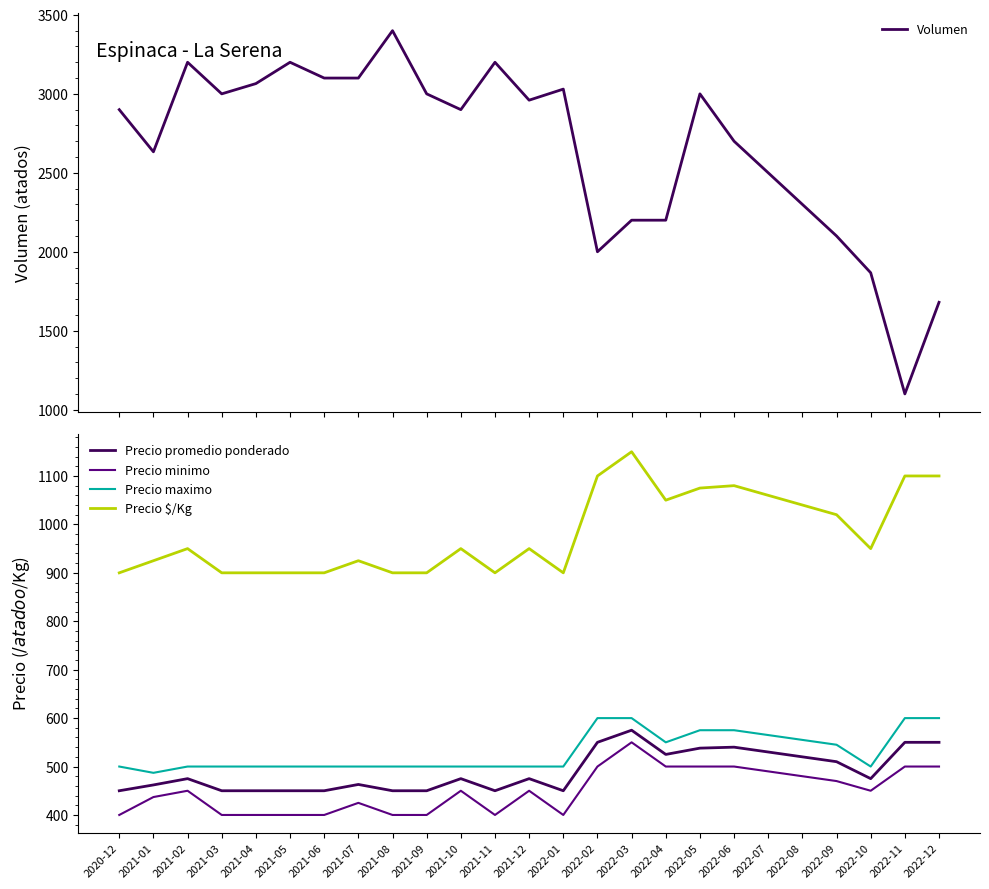

What is the difference between the second highest and minimum values in the Precio promedio ponderado series?

100